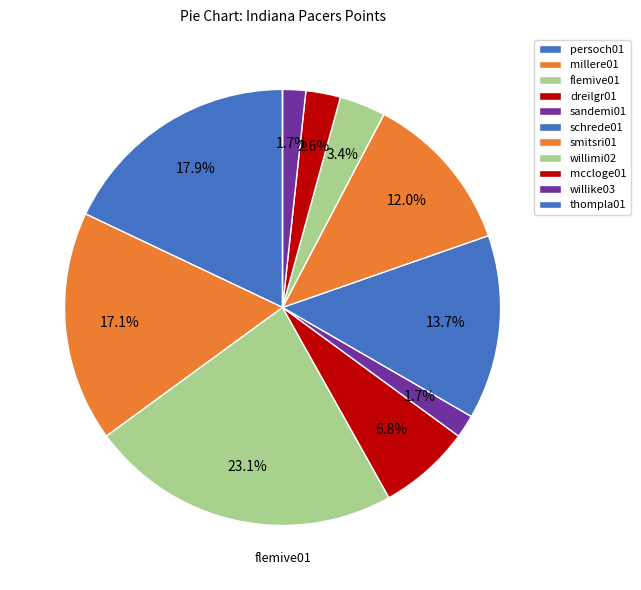

What percentage is NOT represented by persoch01?

82.1%